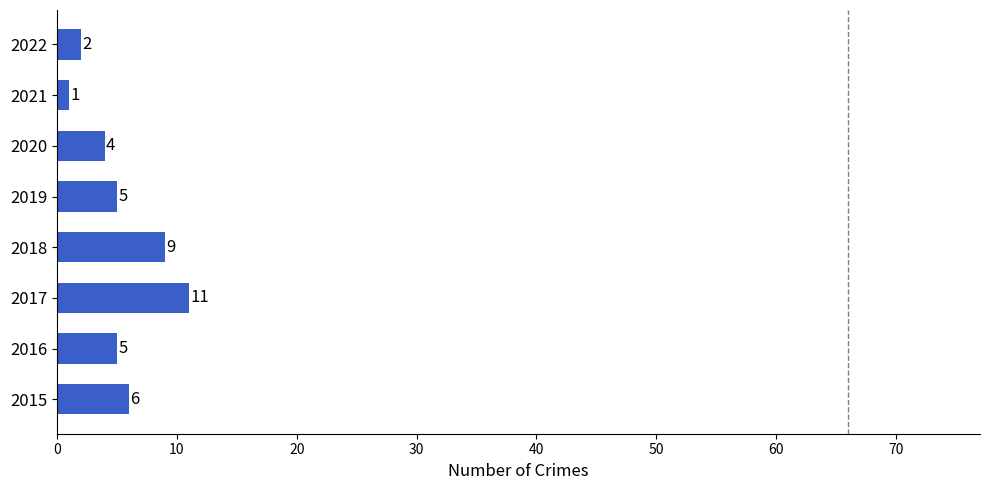

Which label corresponds to the largest value in the chart?

2017